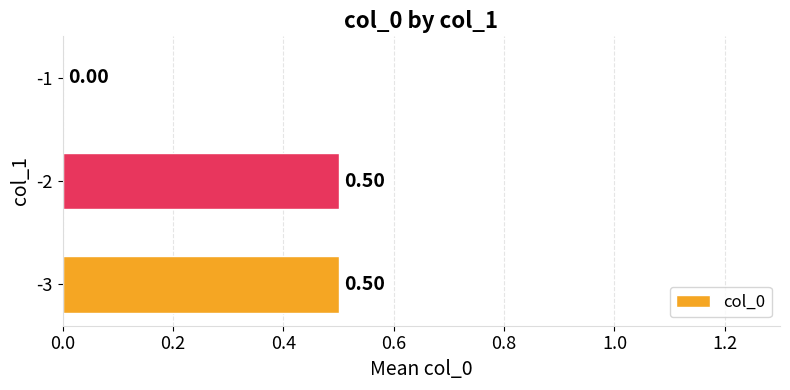

What is the sum of all values?

1.0